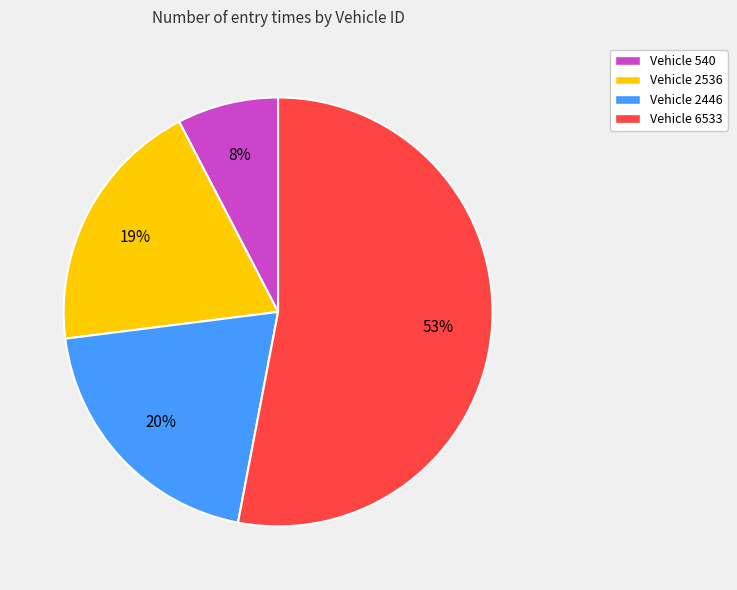

What is the largest slice in the pie chart?

Vehicle 6533